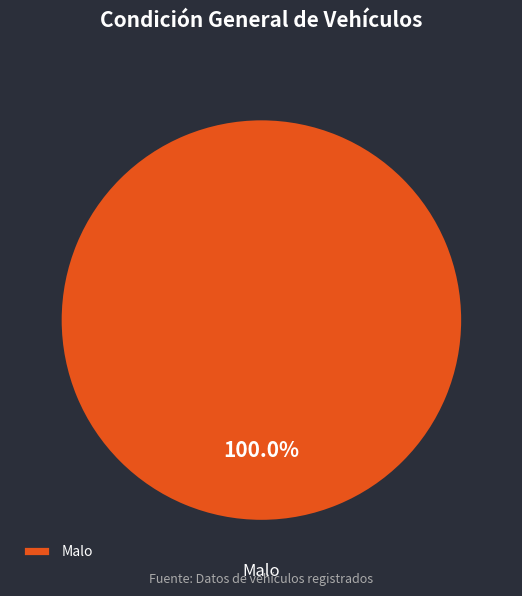

What is the majority slice?

Malo